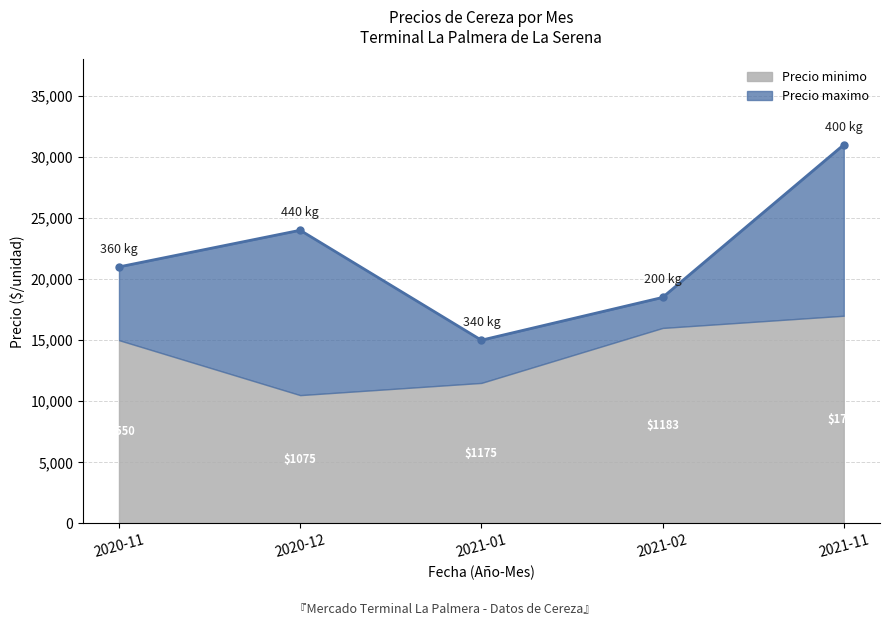

How many values exceed 21000?

2